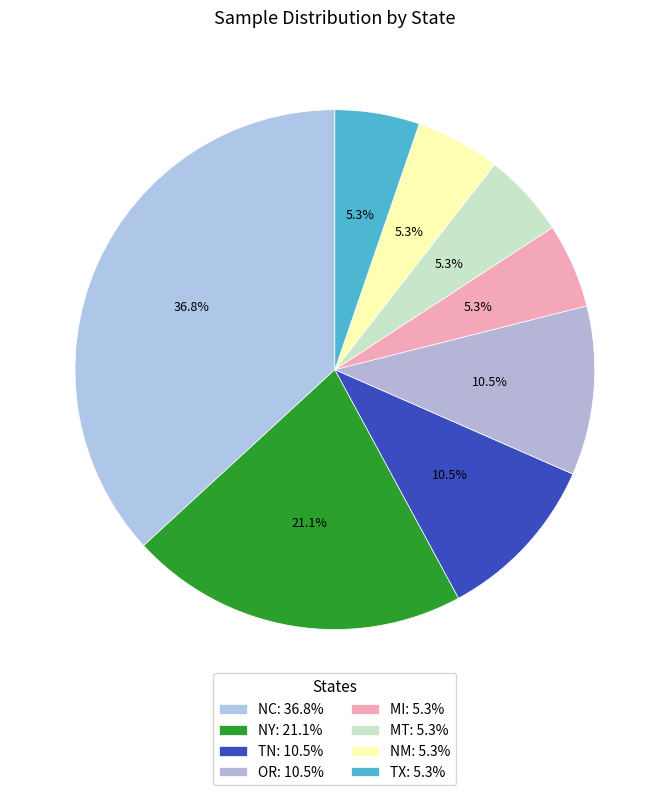

Between NM and OR, which is larger?

OR